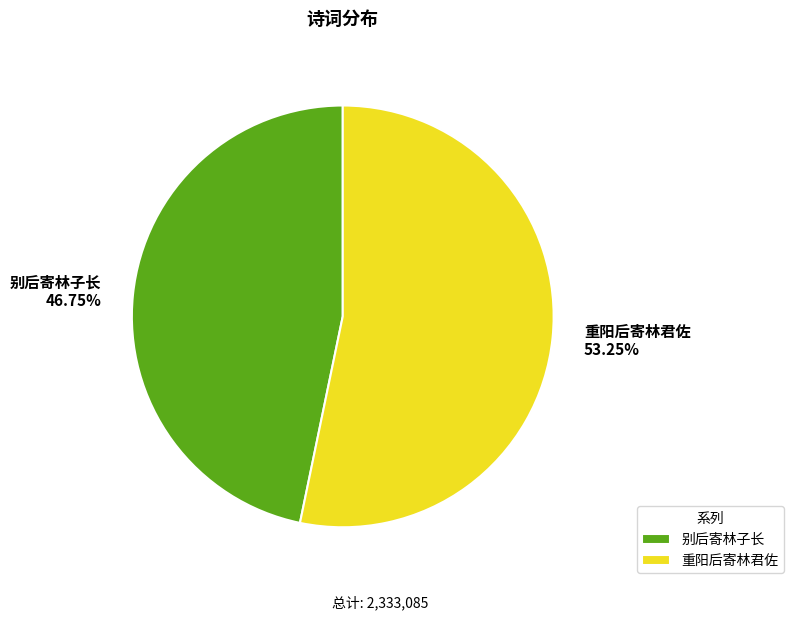

The 别后寄林子长 slice represents 52% of the pie. True or false?

False